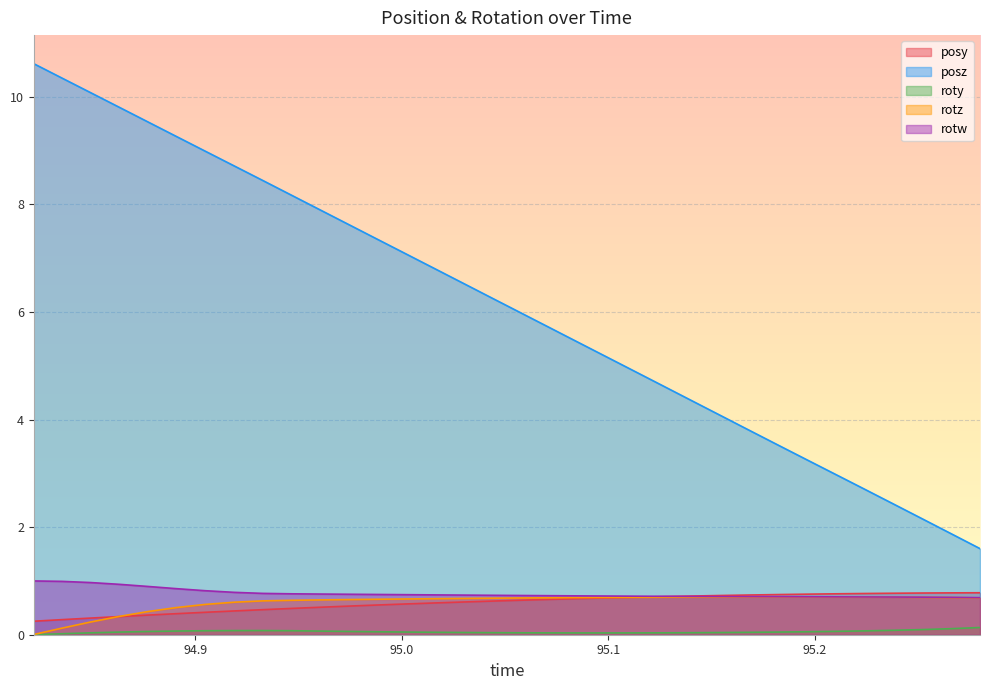

What is the spread (max minus min) of values at 94.96057?

7.8